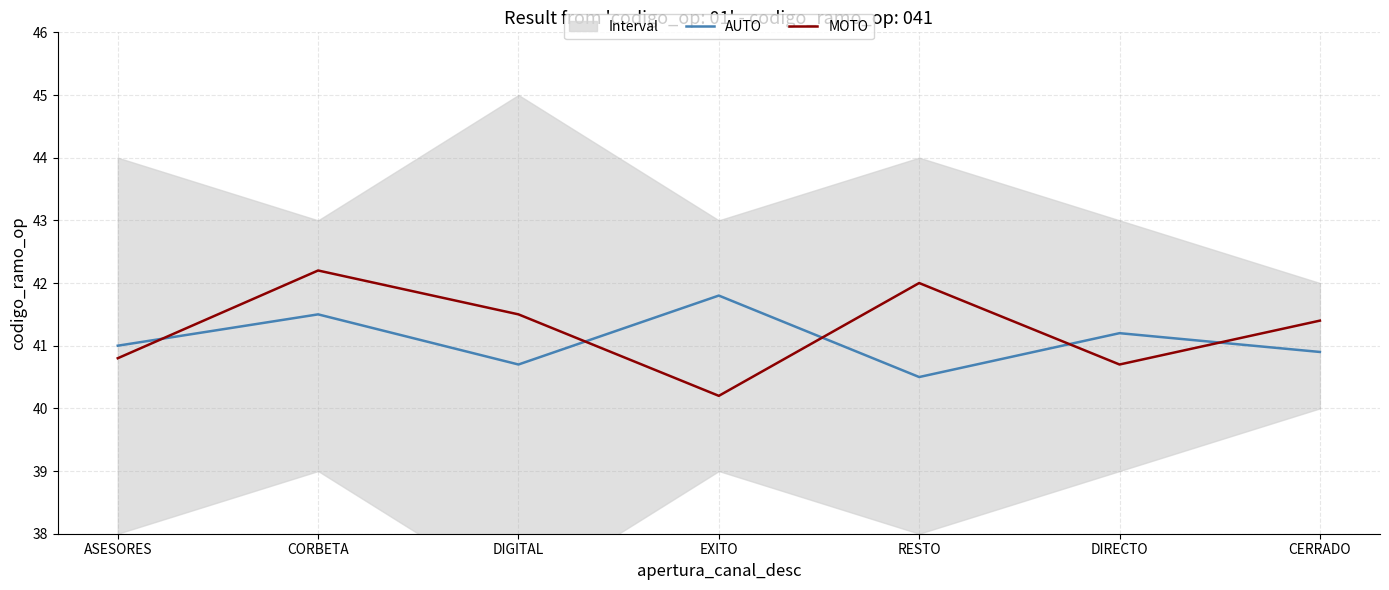

Rank the series by their average value, from lowest to highest.

AUTO, MOTO